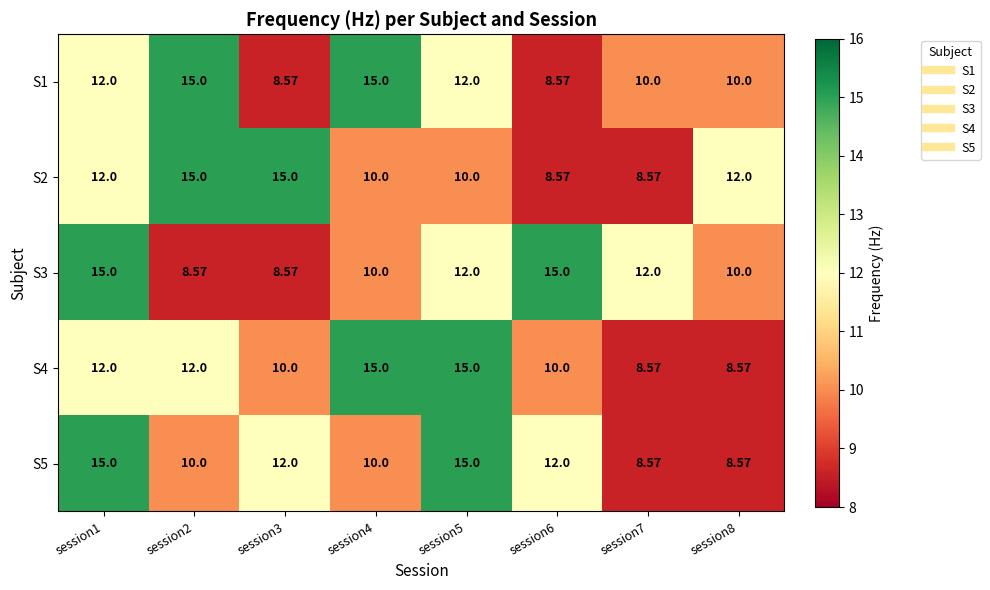

Is the value of S4 at session1 greater than the value of S1 at session4?

No